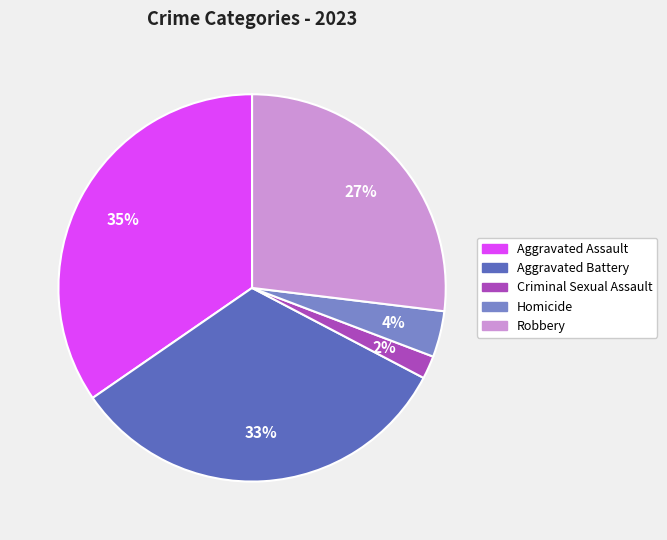

Is the sum of Aggravated Battery and Criminal Sexual Assault greater than half?

No